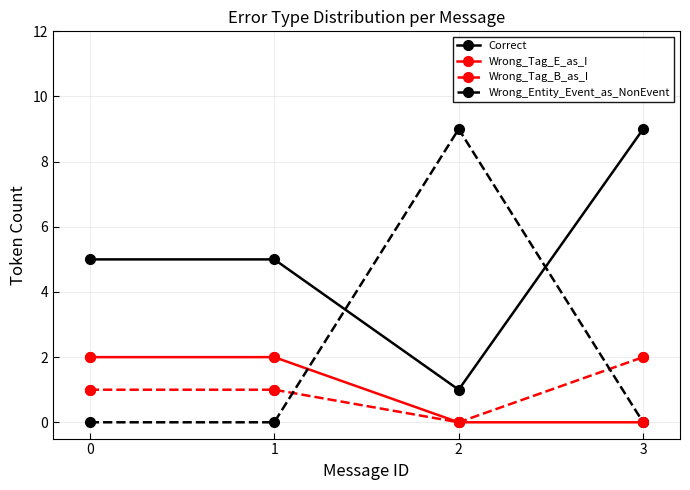

What is the difference between the Wrong_Tag_B_as_I values at 0 and 2?

1